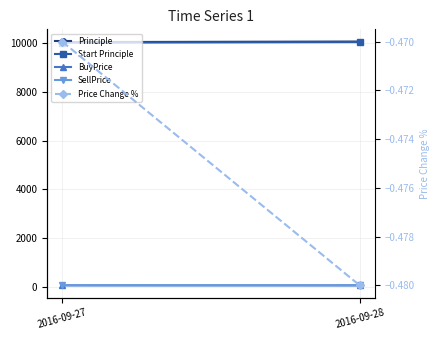

Rank the categories by BuyPrice value from lowest to highest.

2016-09-28, 2016-09-27